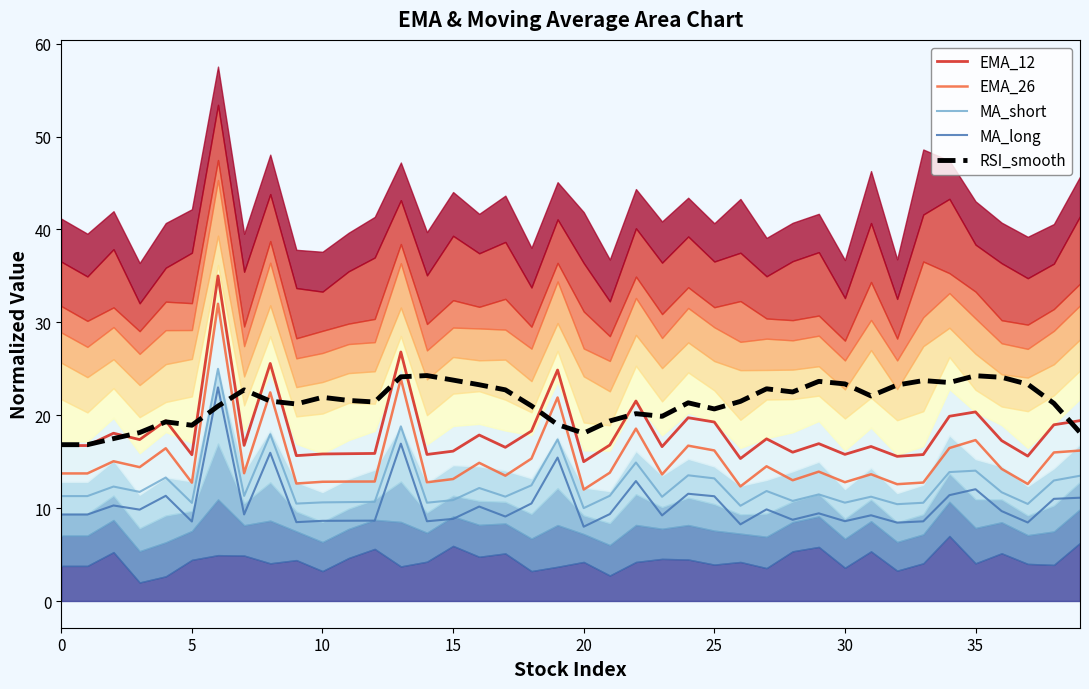

What are all the series names shown in the legend?

EMA_12, EMA_26, MA_short, MA_long, RSI_smooth